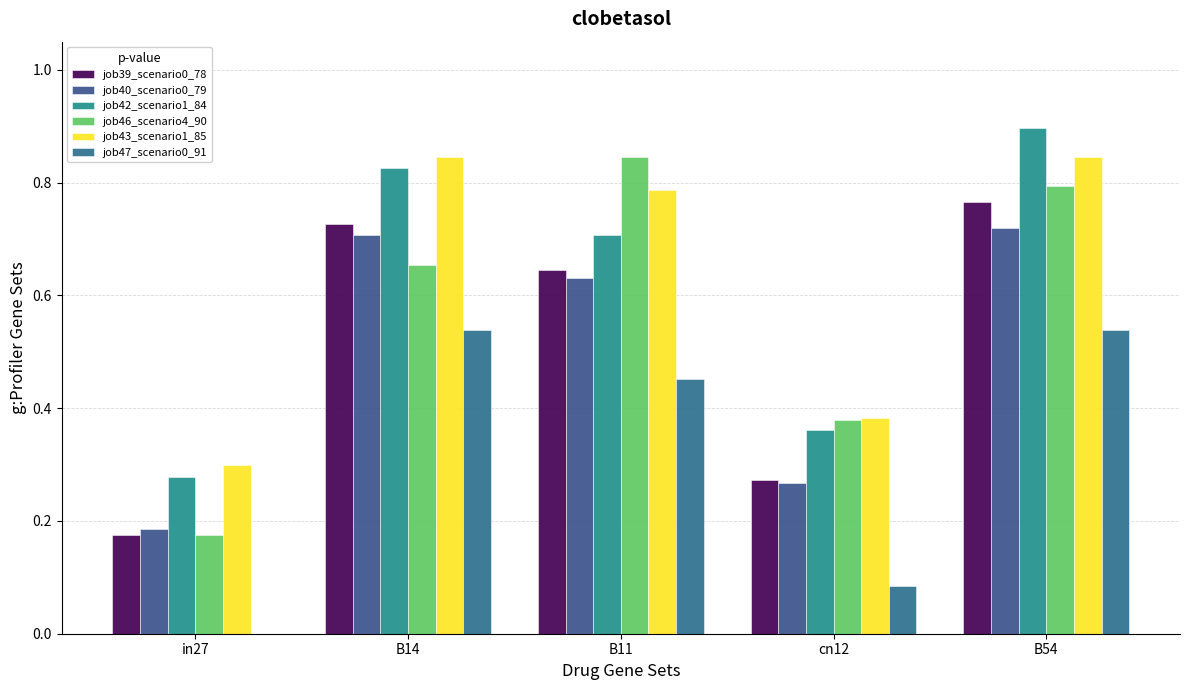

What is the difference between the second highest and second lowest values in the job43_scenario1_85 series?

0.5